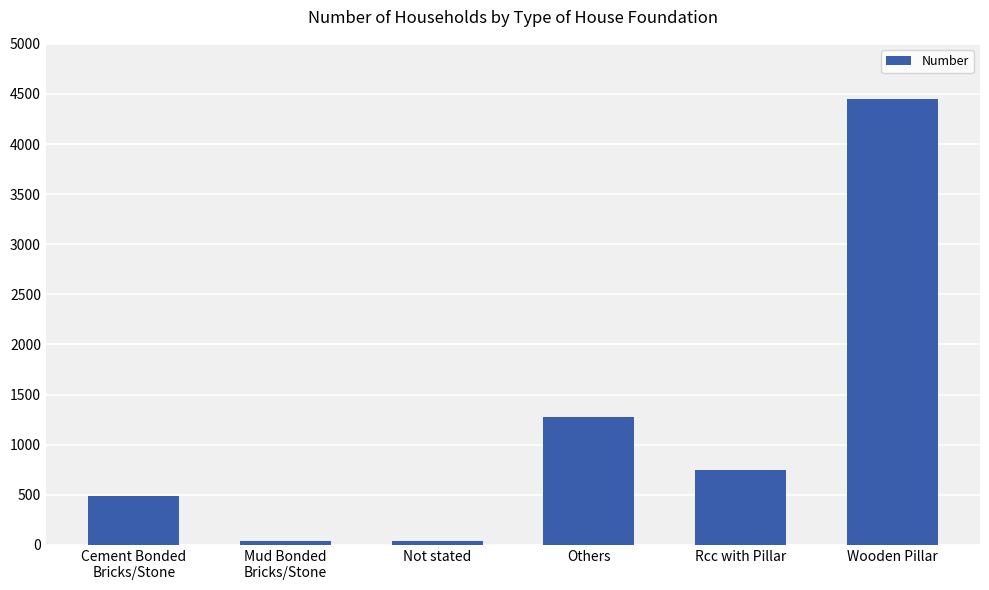

What is the change in value from Cement Bonded
Bricks/Stone to Wooden Pillar?

+3957